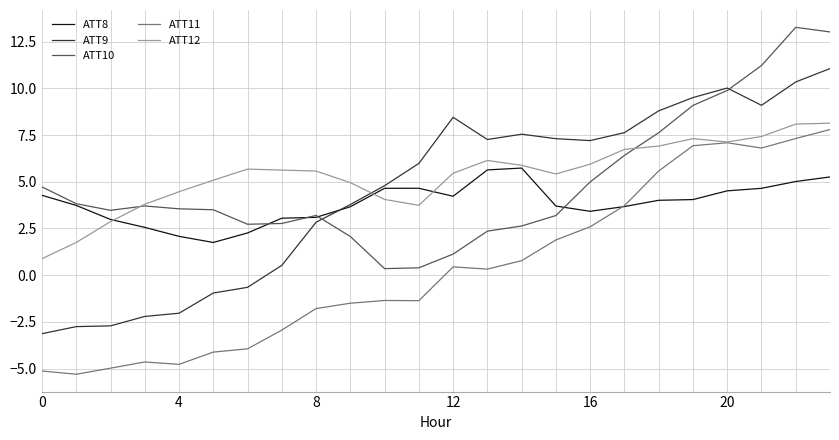

How many values in the ATT11 series exceed 0?

12